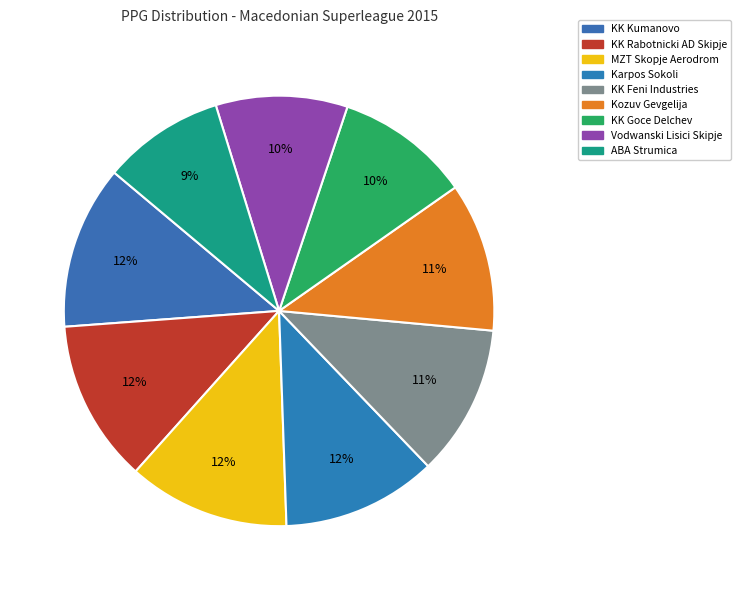

Rank the categories by value from lowest to highest.

ABA Strumica, Vodwanski Lisici Skipje, KK Goce Delchev, Kozuv Gevgelija, KK Feni Industries, Karpos Sokoli, MZT Skopje Aerodrom, KK Rabotnicki AD Skipje, KK Kumanovo